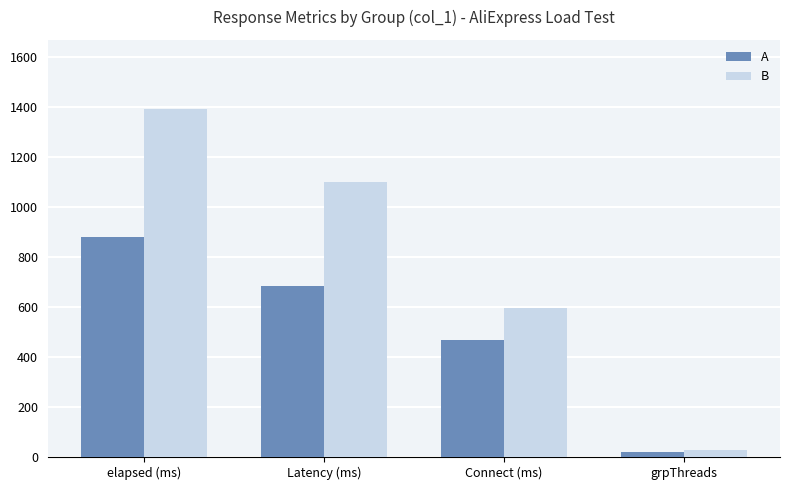

Is it true that A equals 878 at elapsed (ms)?

True